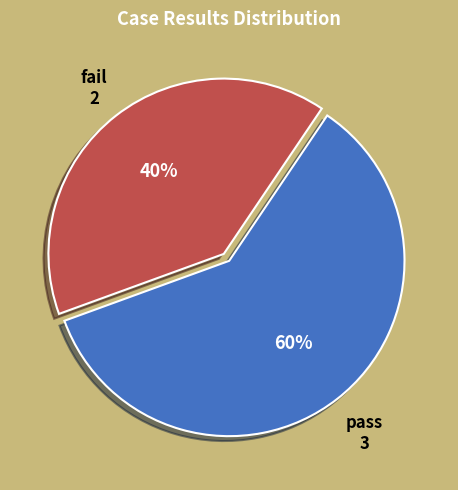

Is there any slice that represents more than half of the pie?

Yes